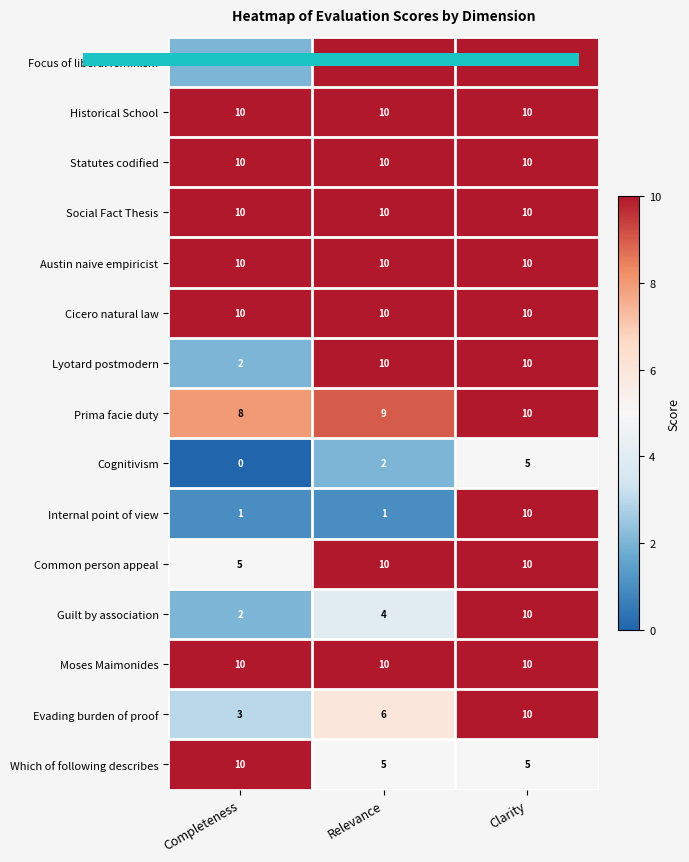

True or false: Statutes codified has a value of 5 at Clarity.

False